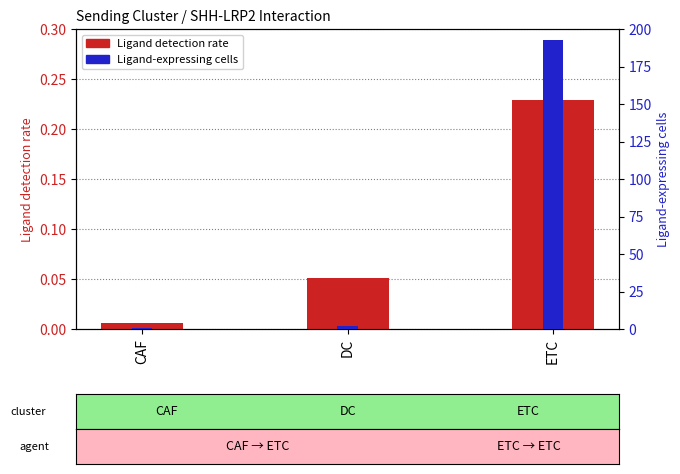

What is the total value across all series at DC?

2.1